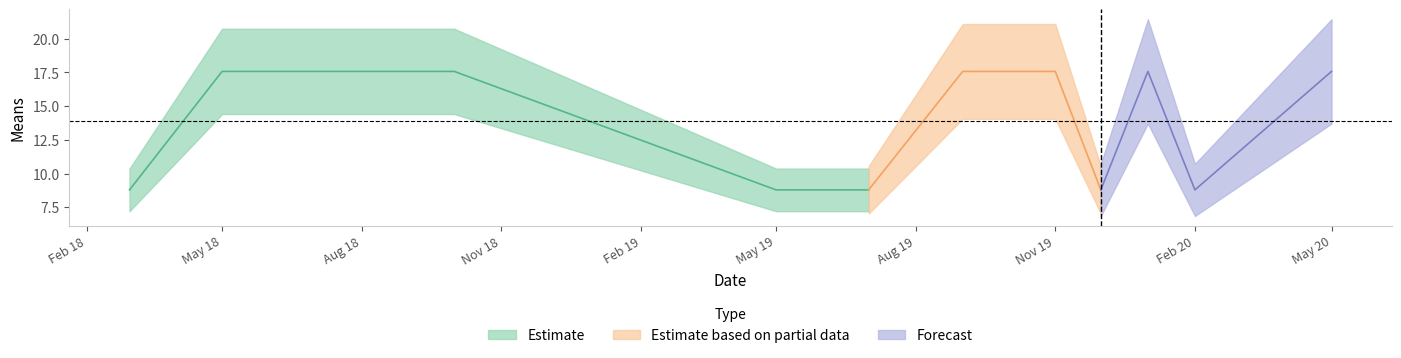

What is the approximate value at 2019-07-01?

8.8